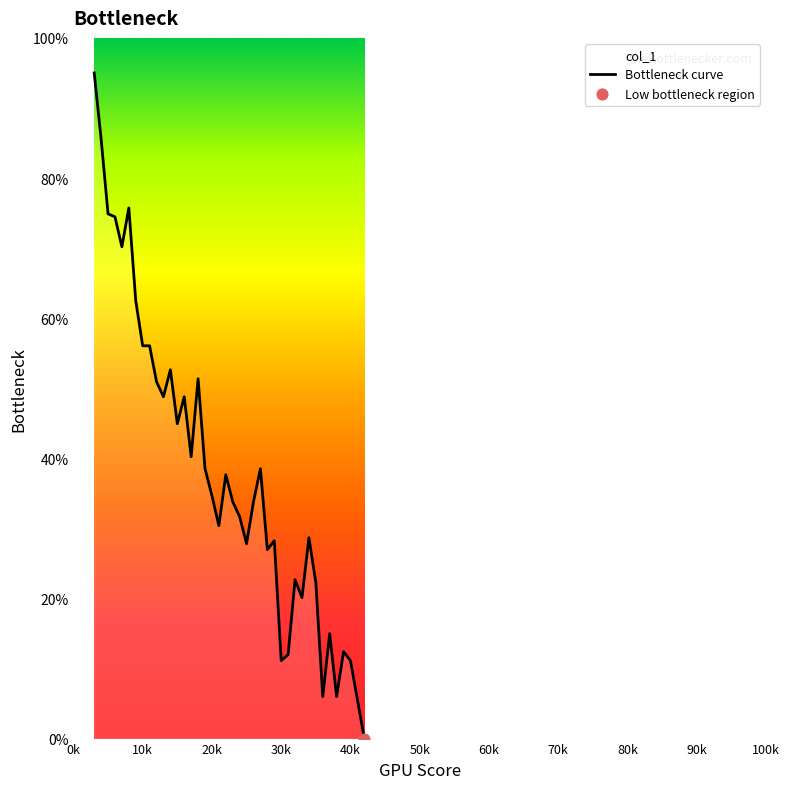

What is the change in value from 3000 to 20000?

-60.3